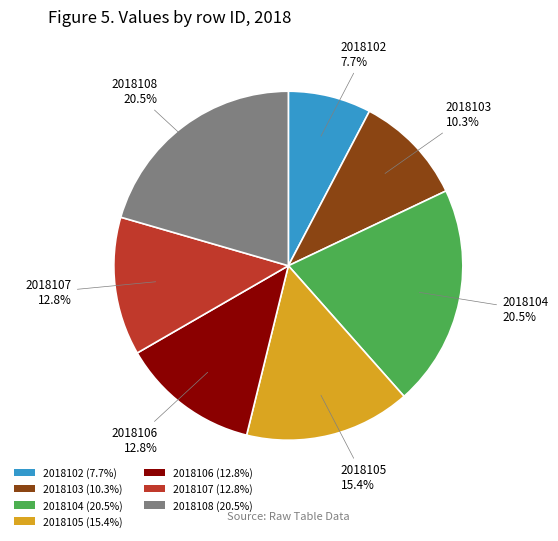

What is the smallest slice in the pie chart?

2018102